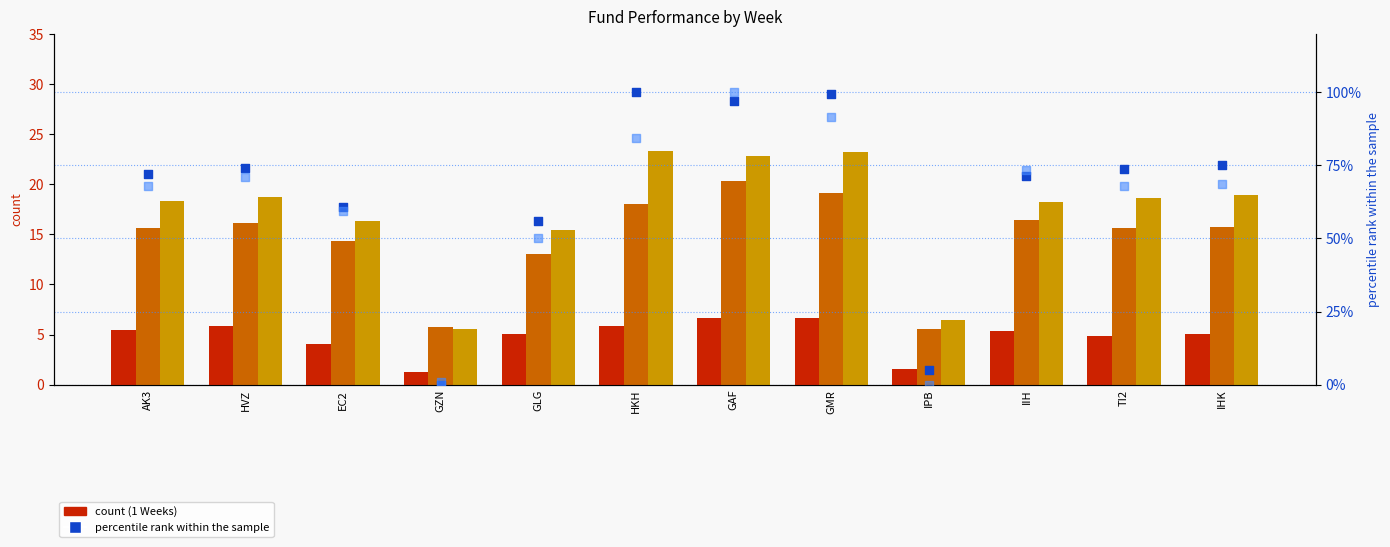

At which category is the sum across all series the highest?

GAF